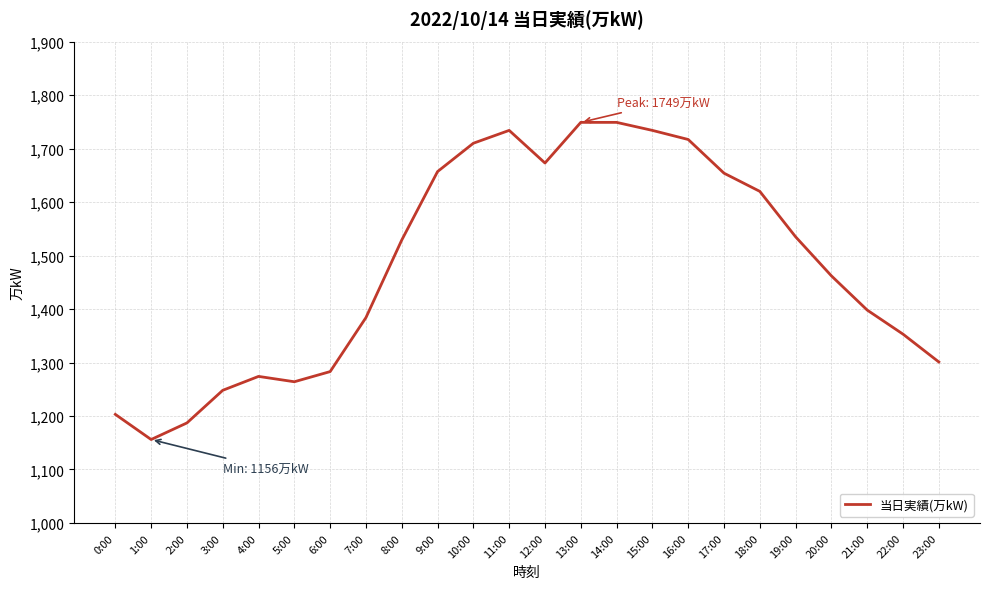

What is the sum of the values at 5:00 and 16:00?

2981